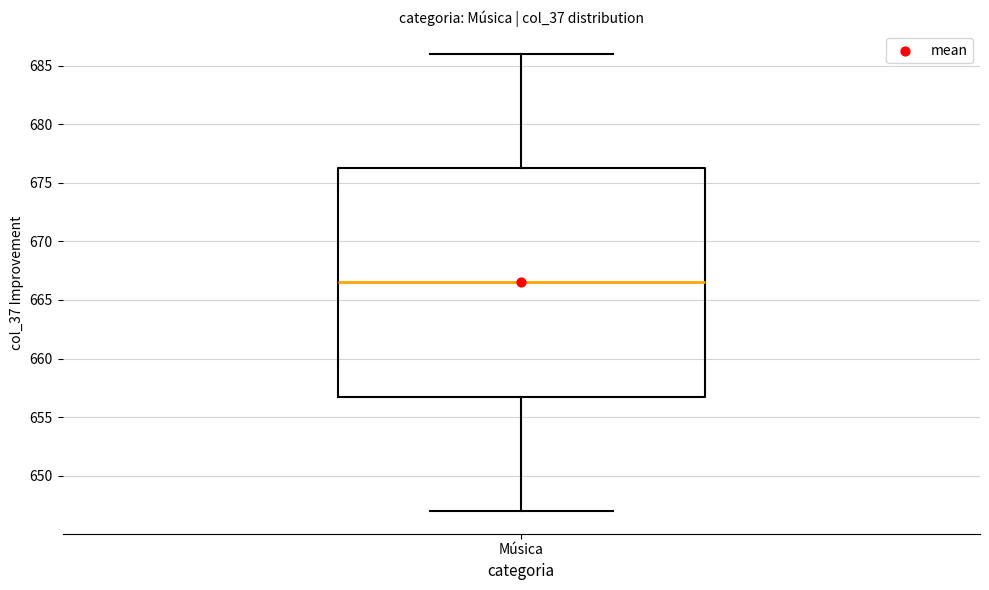

Transcribe this box plot: give where the median line is, the range the box spans, and where the two whiskers end, as read against the y-axis. The values are not printed on the chart, so give them approximately, as read against the axis.

median 666.5, box 657.0 to 676.5, whiskers 647.0 to 686.0